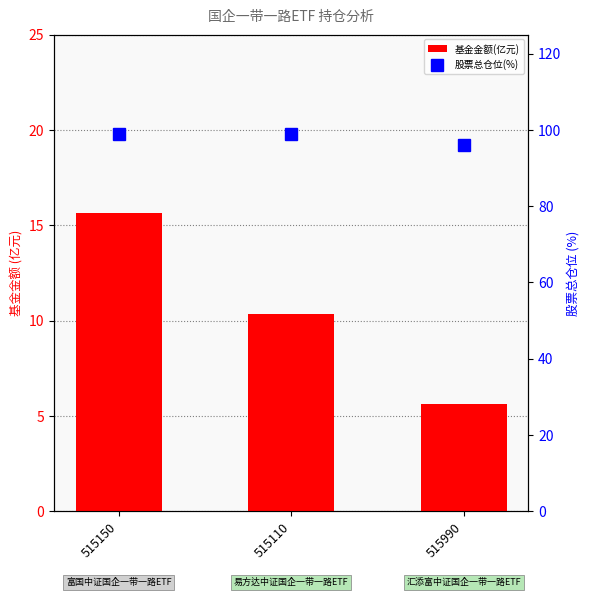

Reading left to right, transcribe all the data shown in this chart.

基金金额(亿元): 15.6	10.4	5.6
股票总仓位(%): 98.8	99.0	96.2